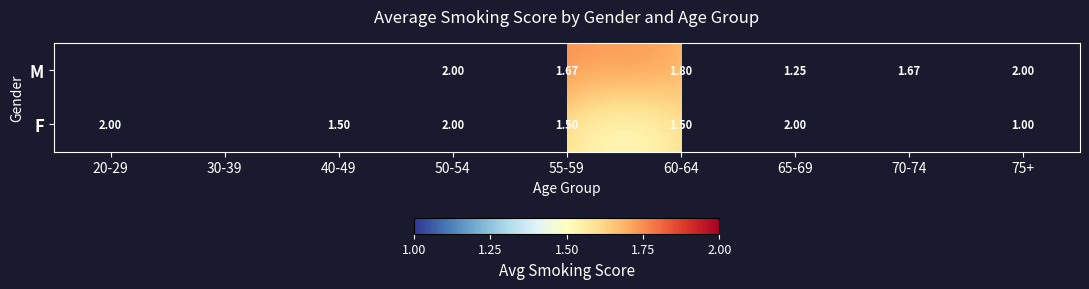

How many data points does each series have?

9